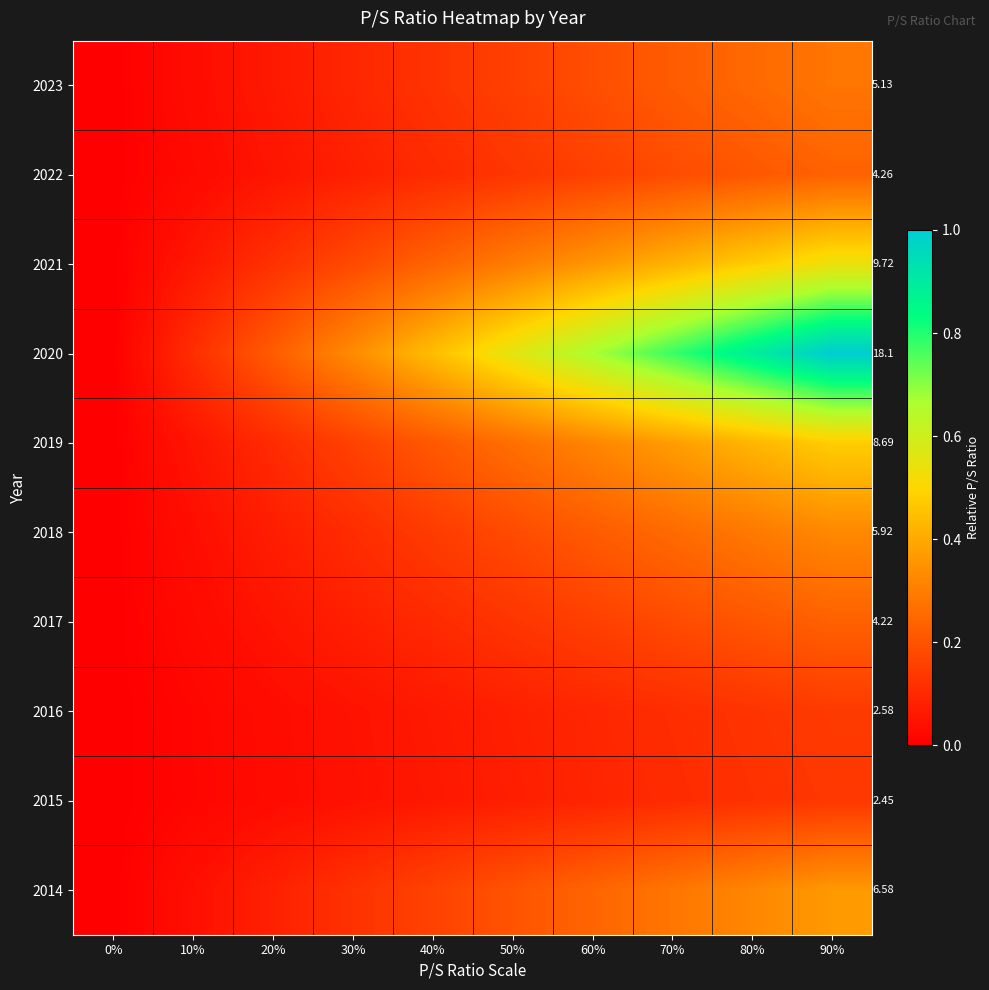

Count the 2023 values in the range 0 to 1.

10